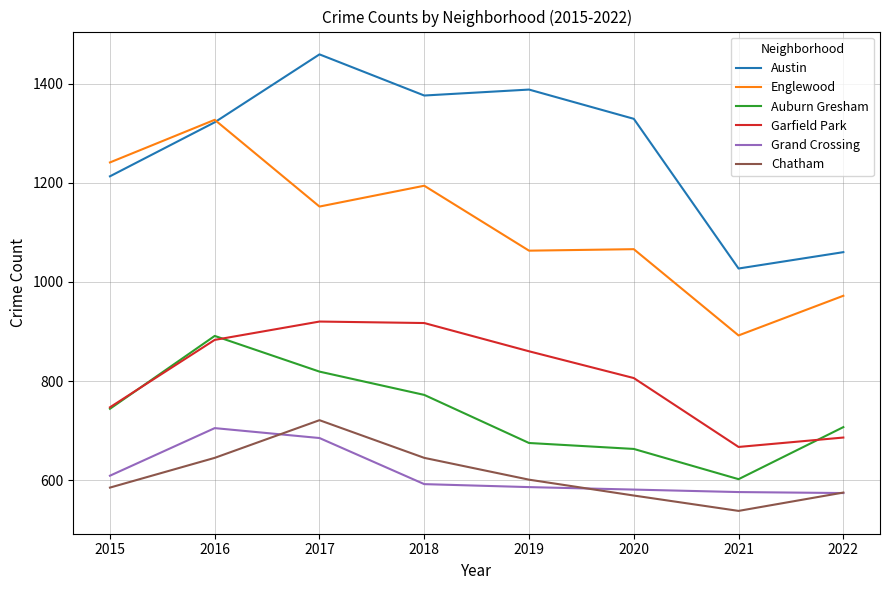

What is the highest value of the Austin series?

1459